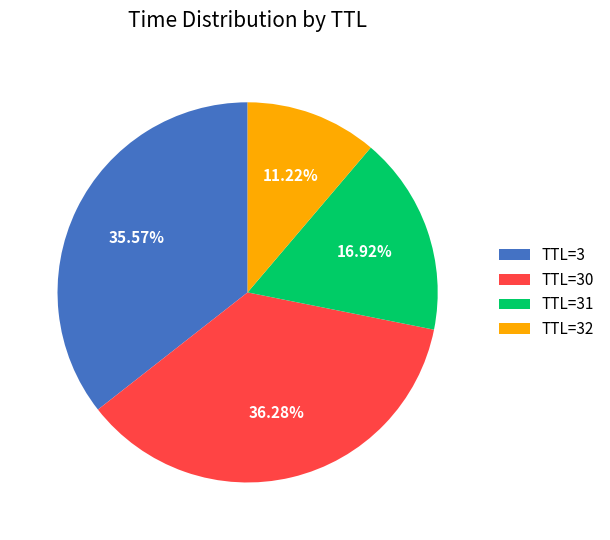

Is there any slice that represents more than half of the pie?

No